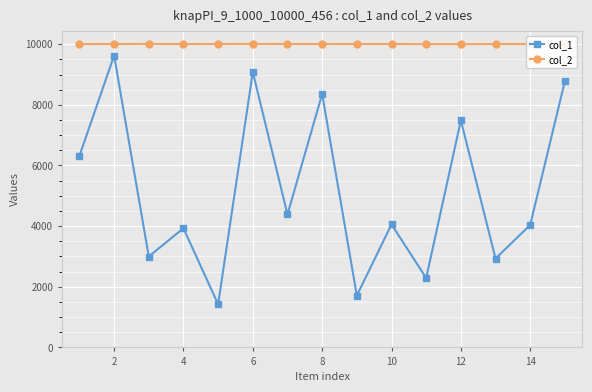

Which series has the largest total across all categories?

col_2